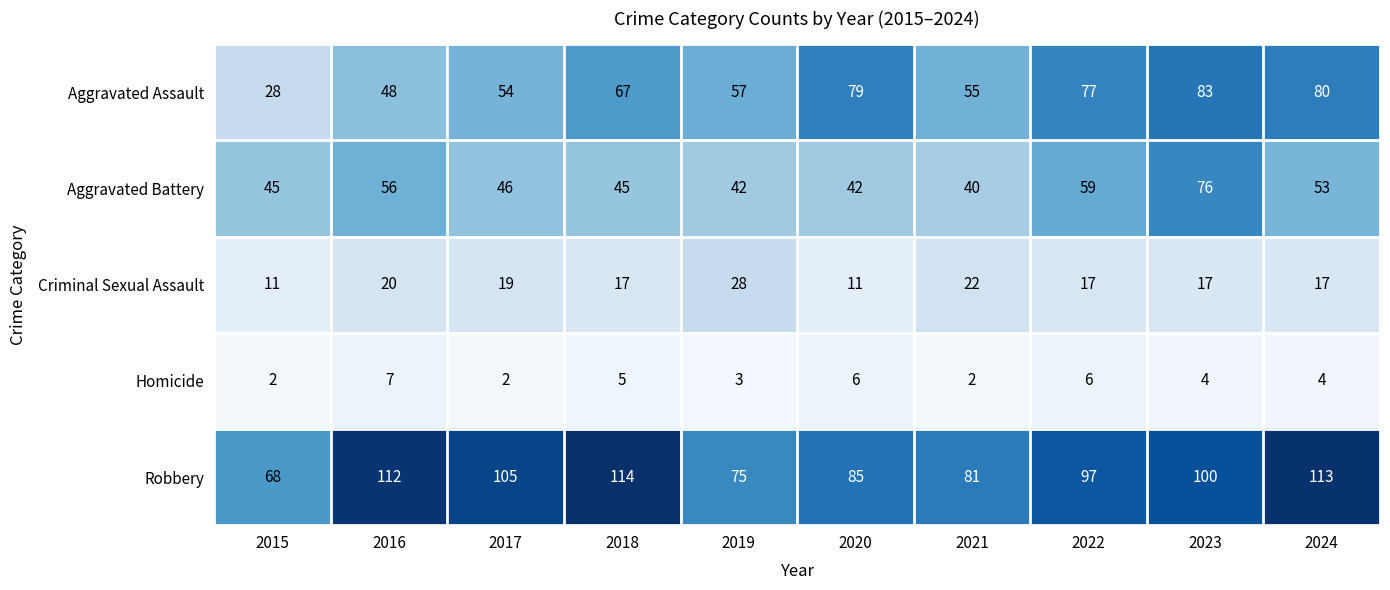

What is the average value of the Aggravated Assault series?

63